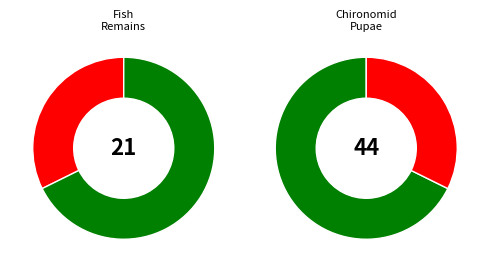

How much of the chart is everything except 3?

76.6%